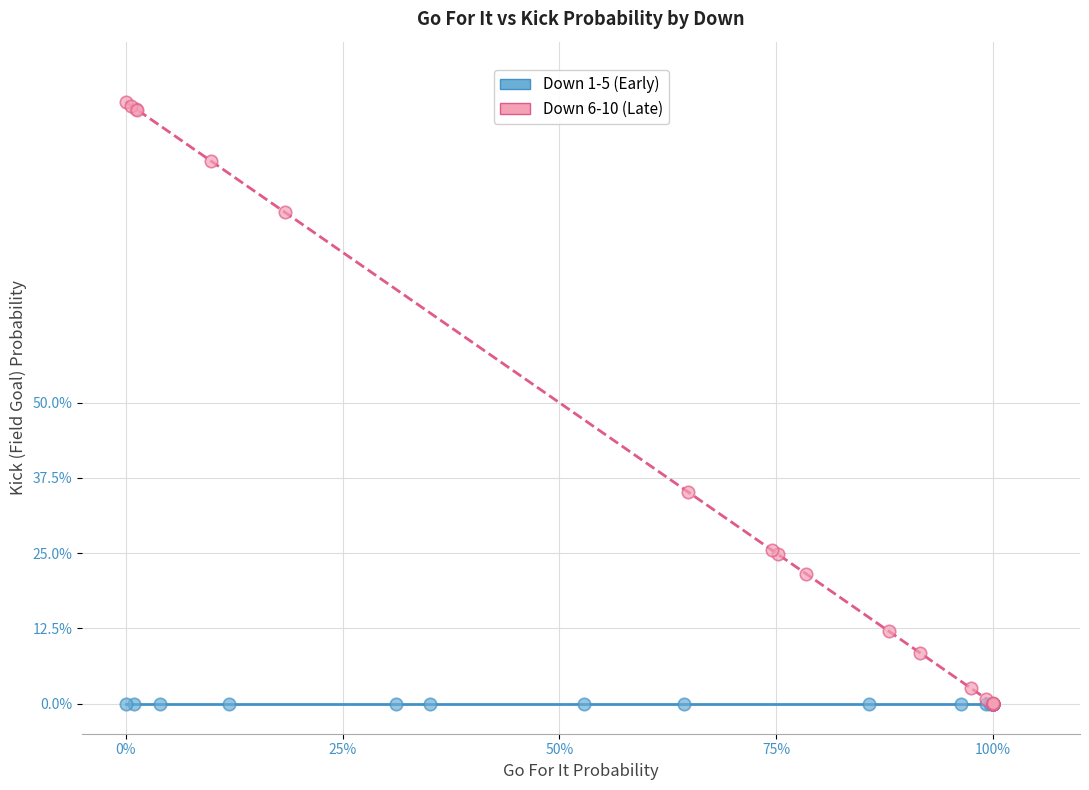

Which series reaches the maximum Y coordinate?

Down 6-10 (Late)